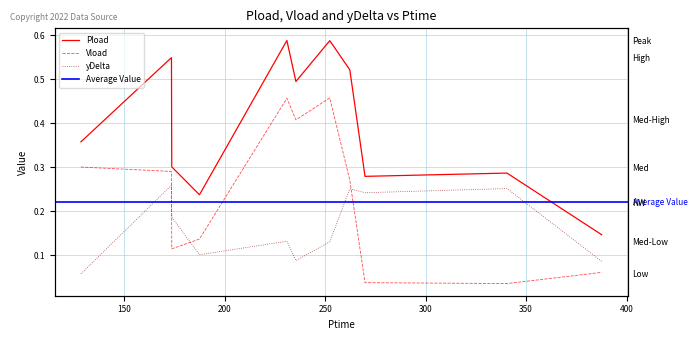

What is the average value of the yDelta series?

0.2